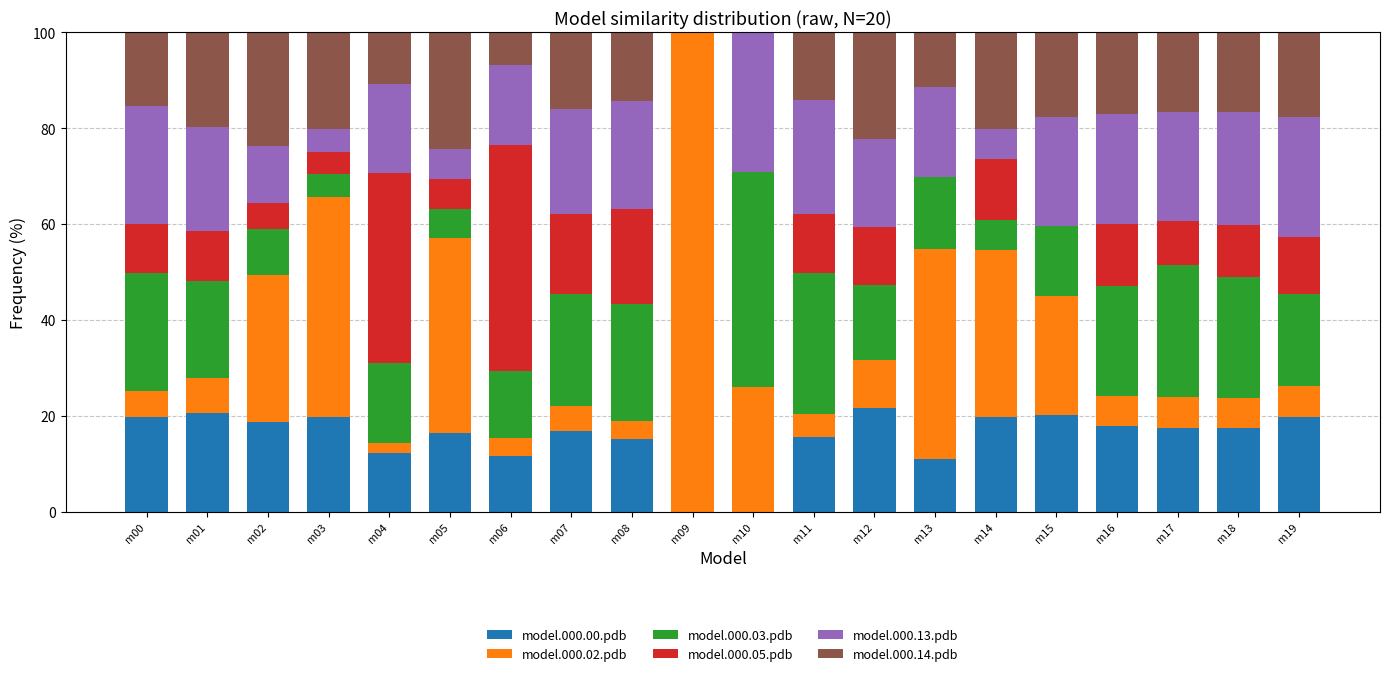

The model.000.00.pdb series shows 15.1 at m08. True or false?

True